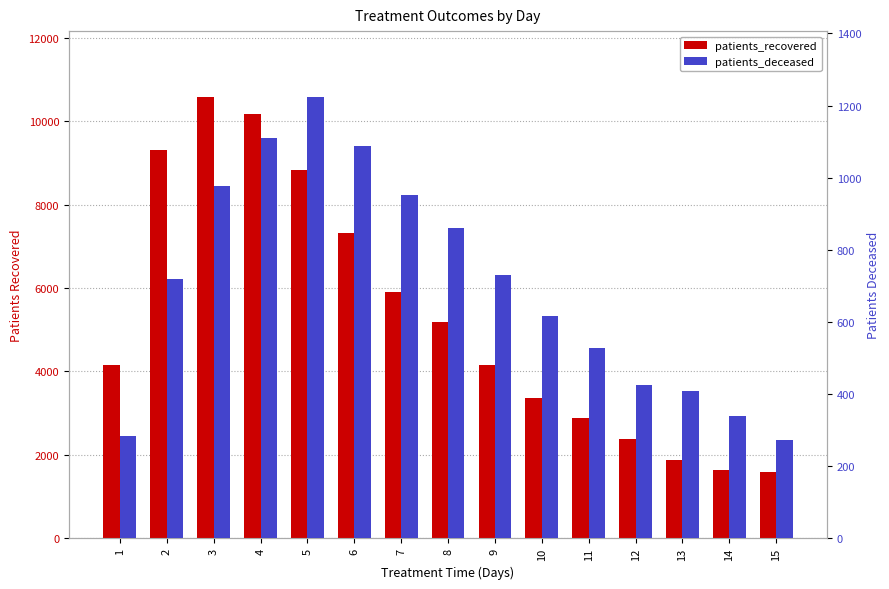

Where does the patients_recovered series first go above 4152?

2